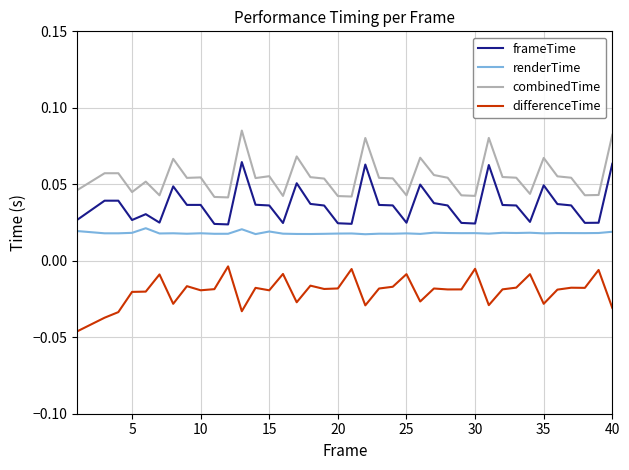

True or false: combinedTime and differenceTime cross at least once.

False